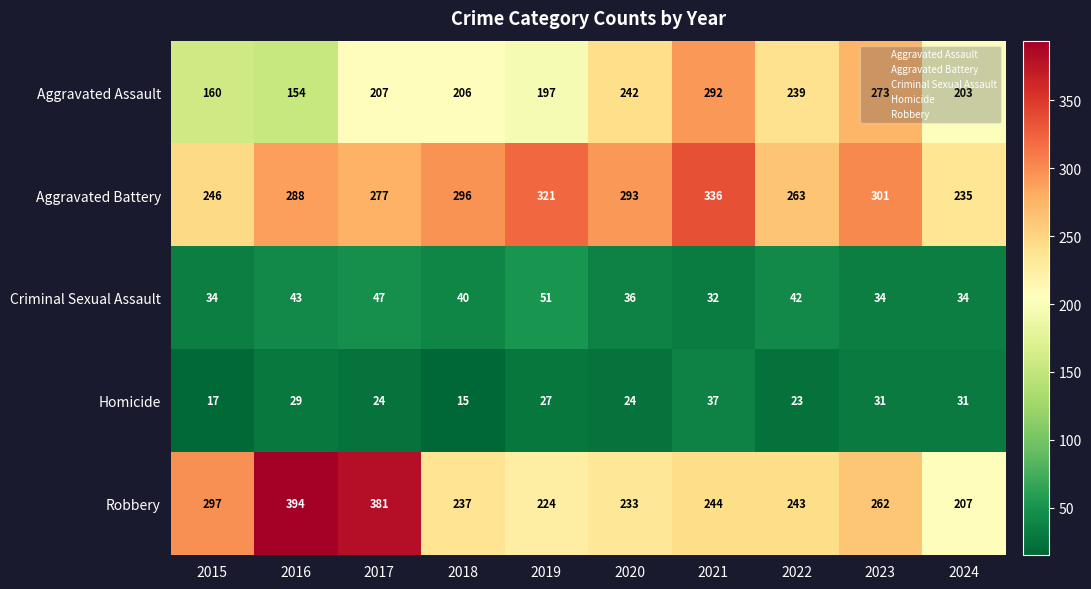

The Aggravated Battery series shows 336 at 2021. True or false?

True